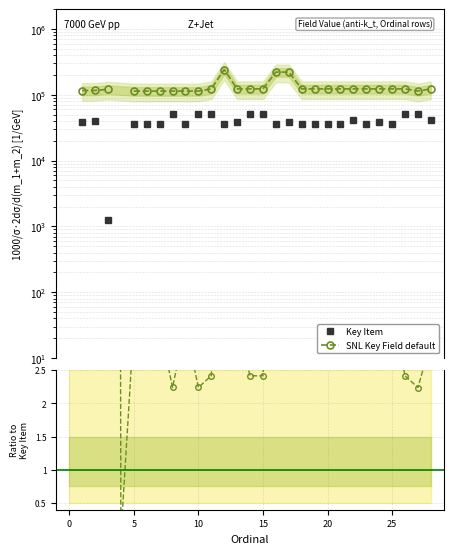

Between 11 and 21, which is larger?

11